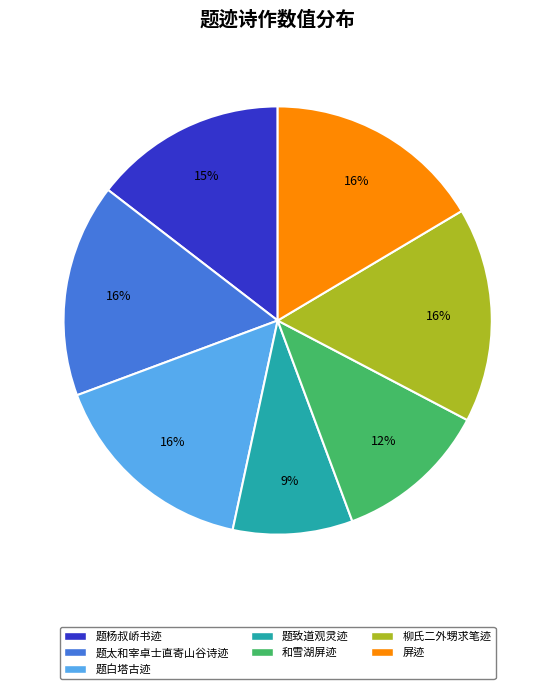

To the nearest percent, what is the average slice percentage?

14%